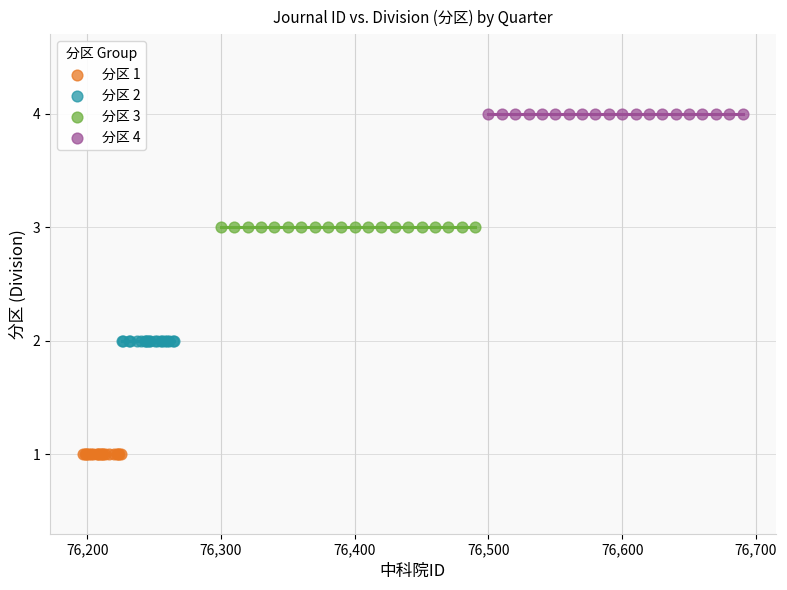

Which series contains the highest Y value?

分区 4